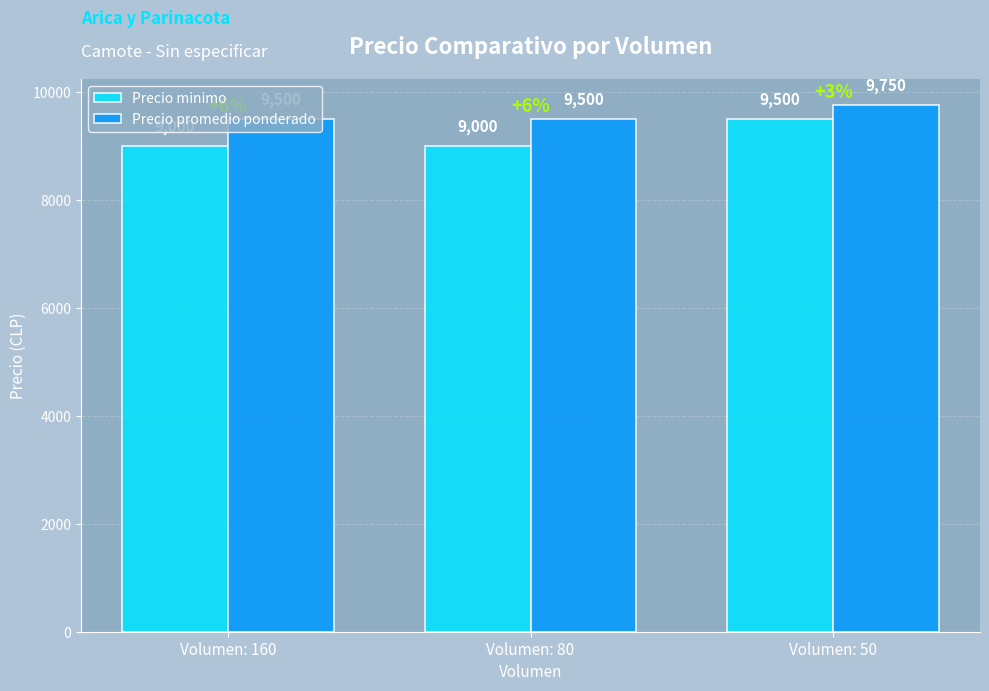

How many bars are there in each group?

2